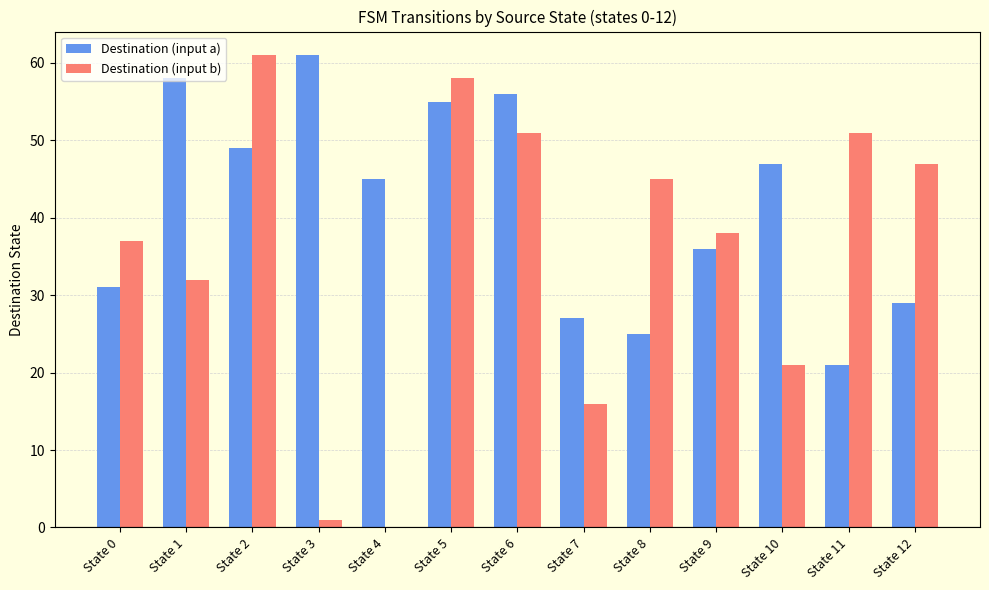

How many groups of bars are there?

13